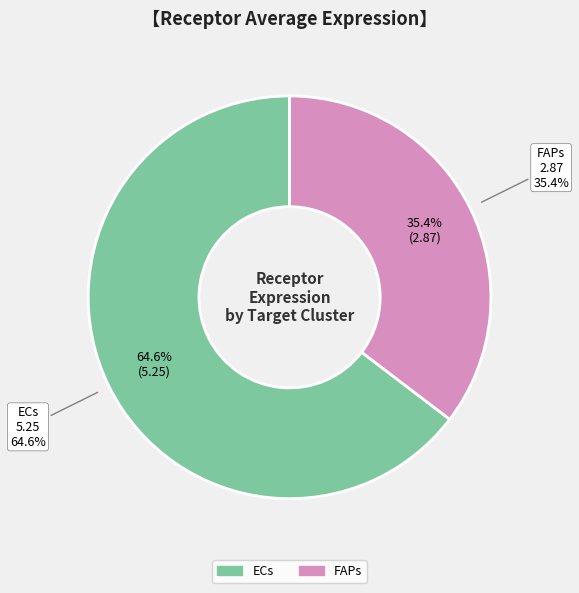

To the nearest percent, what percentage of the pie is FAPs?

35%